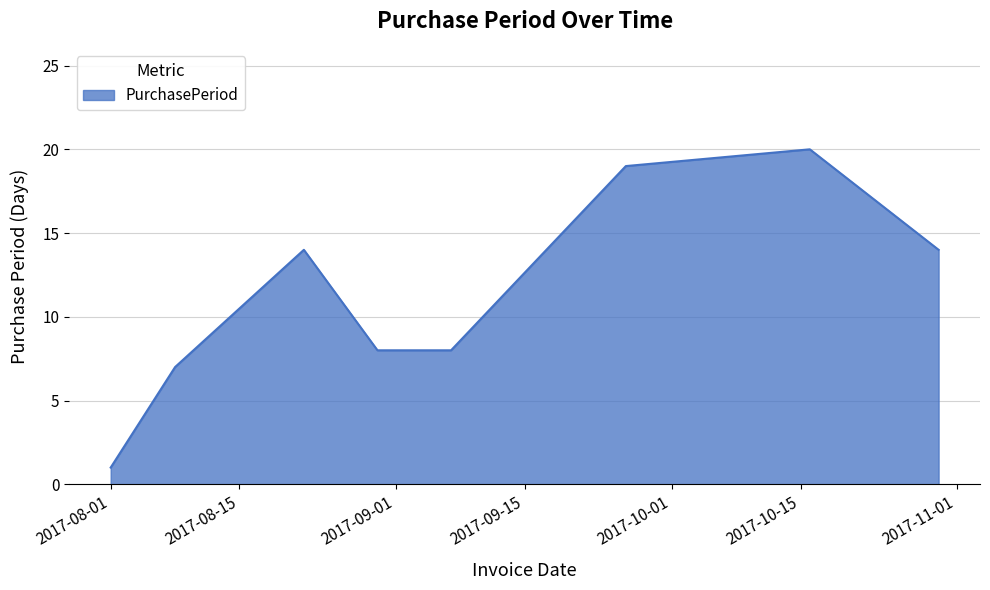

What is the sum of all values?

91